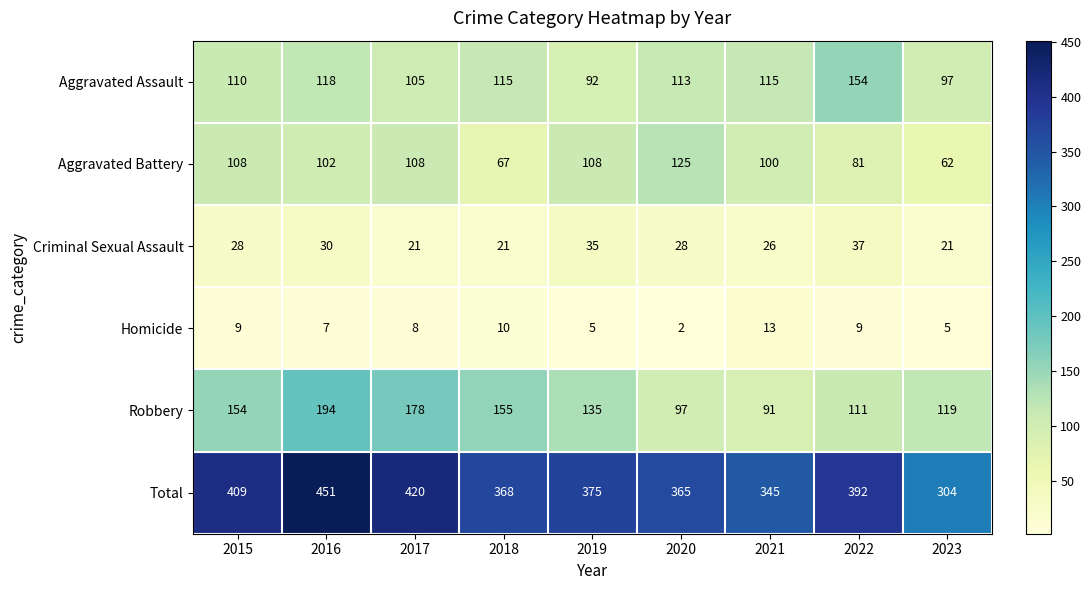

At which category does the chart reach its minimum across all series?

2020